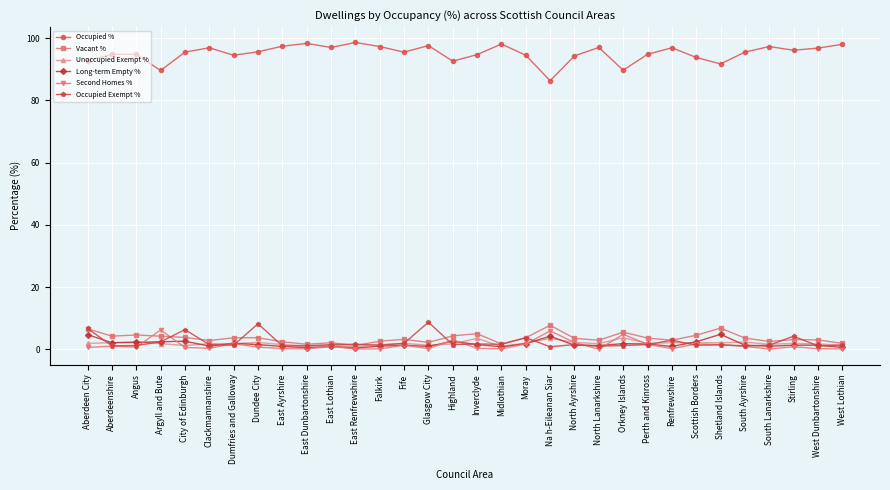

What is the difference between the highest and lowest values at Na h-Eileanan Siar?

85.5